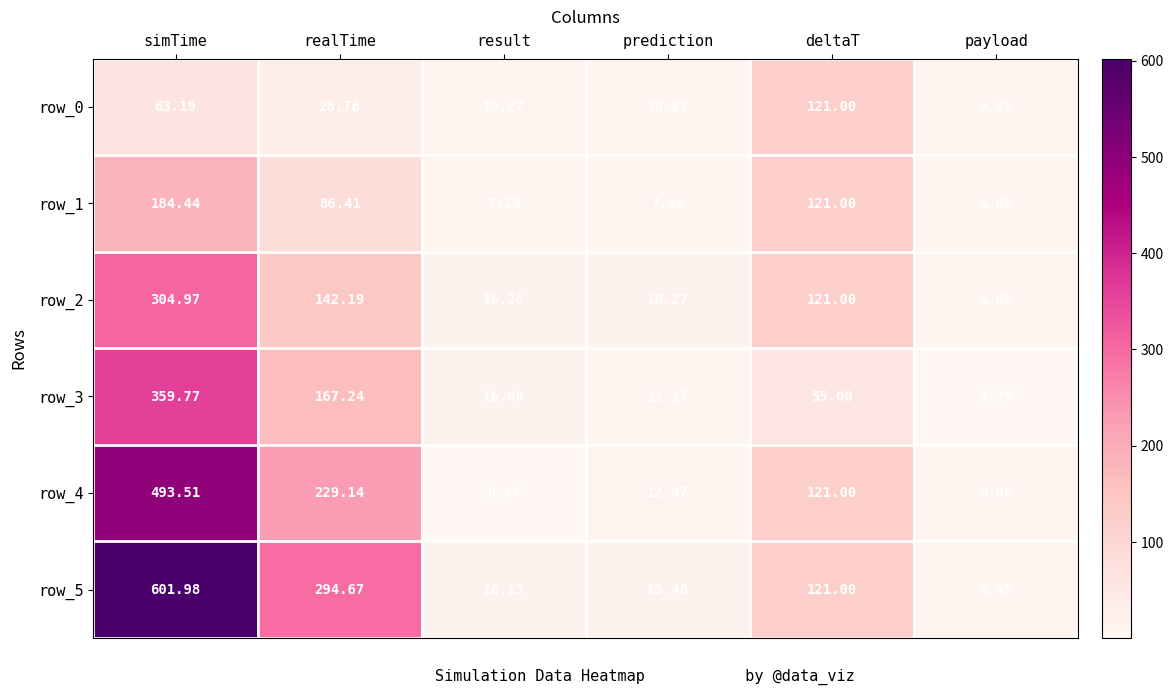

Rank the series by their maximum value, from lowest to highest.

row_0, row_1, row_2, row_3, row_4, row_5